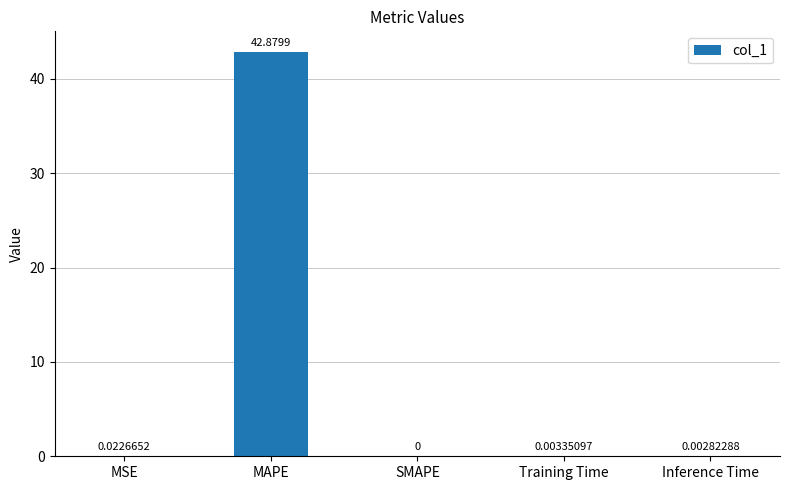

Are the bars grouped side by side (vs. stacked)?

No